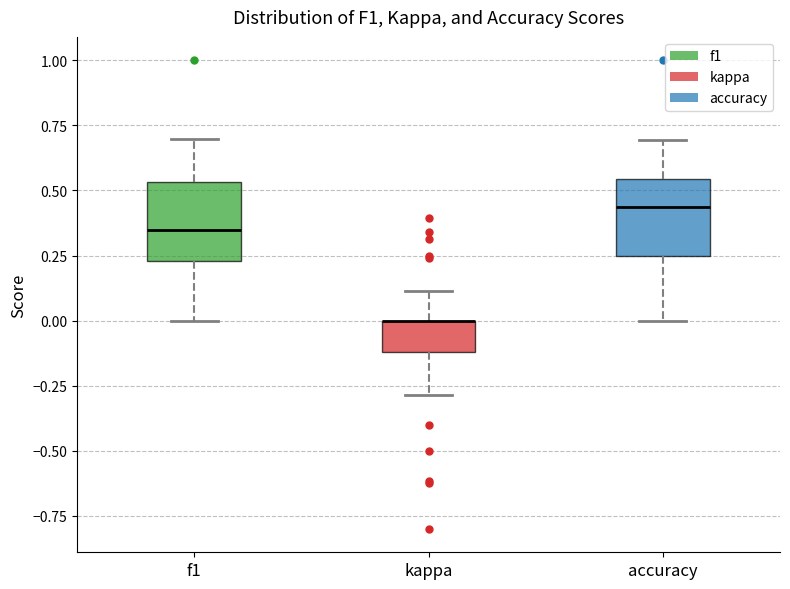

Reading left to right, transcribe this box plot: for each box, give where its median line is, the range the box spans, and where its two whiskers end, as read against the y-axis. The values are not printed on the chart, so give them approximately, as read against the axis.

f1: median 0.35, box 0.25 to 0.55, whiskers 0.00 to 0.70
kappa: median 0.00 (drawn on the box's upper edge), box -0.10 to 0.00, whiskers -0.30 to 0.10
accuracy: median 0.45, box 0.25 to 0.55, whiskers 0.00 to 0.70